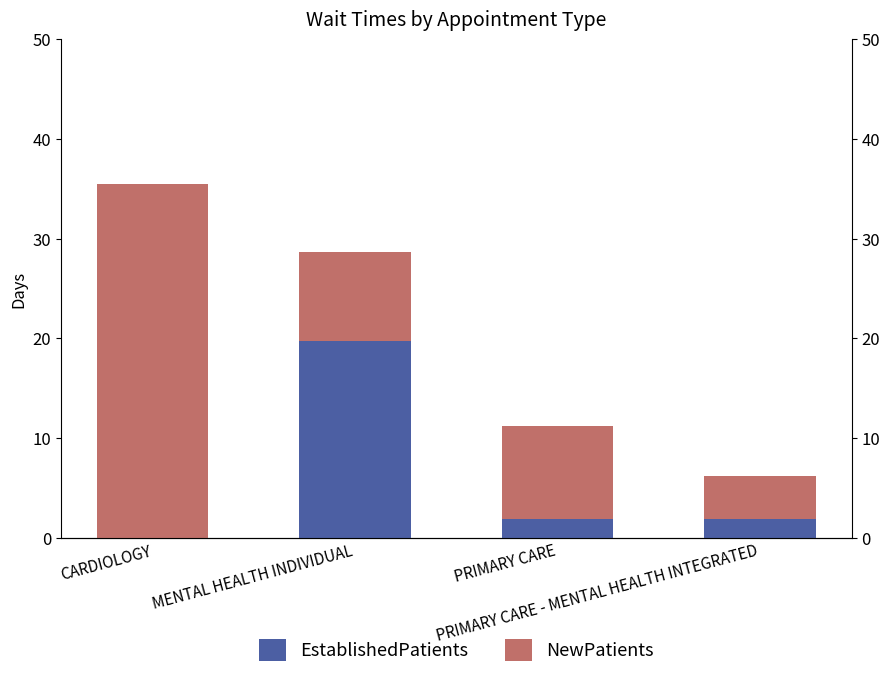

Which series has the largest range (max minus min)?

NewPatients